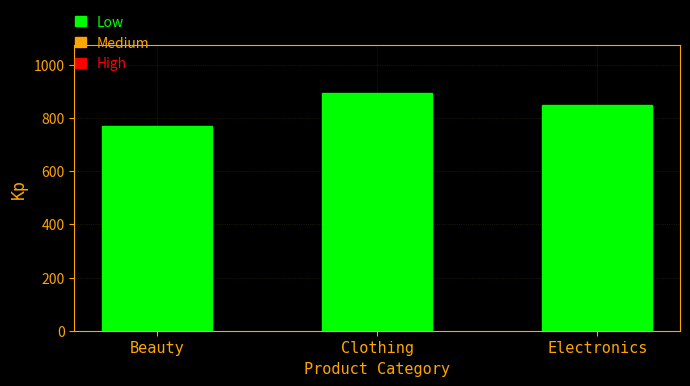

Reading left to right, list all the values displayed in this chart.

Beauty=771	Clothing=894	Electronics=849